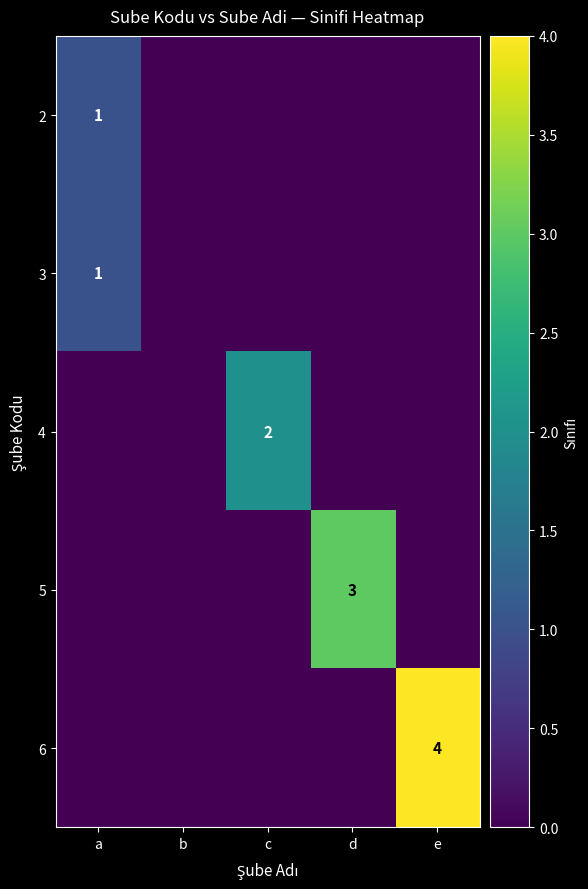

Between d and c, which is larger?

d